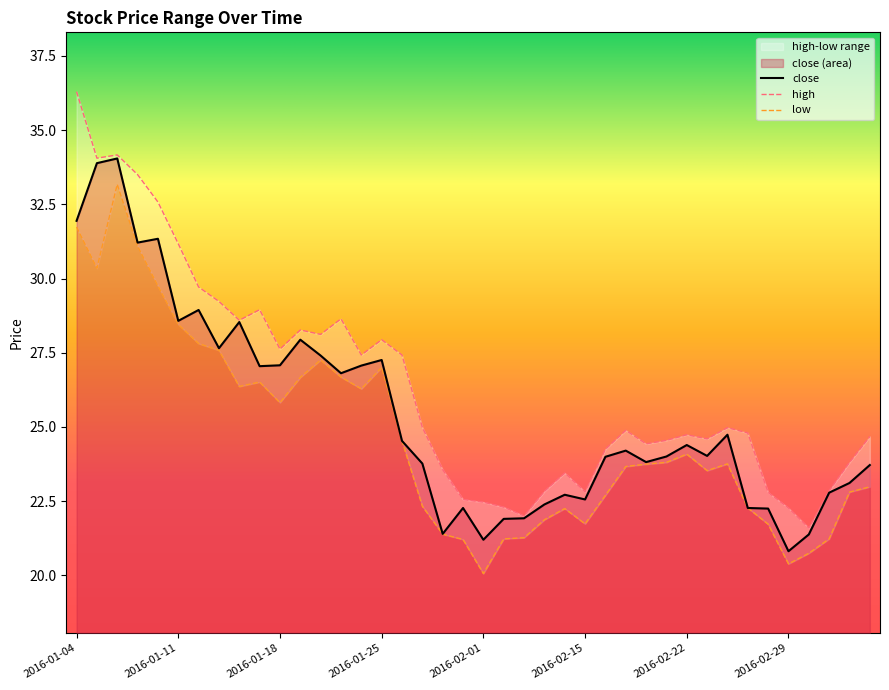

Reading left to right, transcribe all the data shown in this chart.

close: 2016-01-04=31.9	2016-01-05=33.9	2016-01-06=34.0	2016-01-07=31.2	2016-01-08=31.3	2016-01-11=28.6	2016-01-12=28.9	2016-01-13=27.6	2016-01-14=28.5	2016-01-15=27.0	2016-01-18=27.1	2016-01-19=27.9	2016-01-20=27.4	2016-01-21=26.8	2016-01-22=27.1	2016-01-25=27.3	2016-01-26=24.5	2016-01-27=23.8	2016-01-28=21.4	2016-01-29=22.3	2016-02-01=21.2	2016-02-02=21.9	2016-02-03=21.9	2016-02-04=22.4	2016-02-05=22.7	2016-02-15=22.6	2016-02-16=24.0	2016-02-17=24.2	2016-02-18=23.8	2016-02-19=24.0	2016-02-22=24.4	2016-02-23=24.0	2016-02-24=24.7	2016-02-25=22.3	2016-02-26=22.2	2016-02-29=20.8	2016-03-01=21.4	2016-03-02=22.8	2016-03-03=23.1	2016-03-04=23.7
high: 2016-01-04=36.3	2016-01-05=34.1	2016-01-06=34.2	2016-01-07=33.5	2016-01-08=32.6	2016-01-11=31.2	2016-01-12=29.7	2016-01-13=29.2	2016-01-14=28.6	2016-01-15=28.9	2016-01-18=27.6	2016-01-19=28.3	2016-01-20=28.1	2016-01-21=28.6	2016-01-22=27.4	2016-01-25=27.9	2016-01-26=27.4	2016-01-27=25.0	2016-01-28=23.6	2016-01-29=22.6	2016-02-01=22.5	2016-02-02=22.3	2016-02-03=22.0	2016-02-04=22.8	2016-02-05=23.4	2016-02-15=22.8	2016-02-16=24.2	2016-02-17=24.9	2016-02-18=24.4	2016-02-19=24.5	2016-02-22=24.7	2016-02-23=24.6	2016-02-24=25.0	2016-02-25=24.8	2016-02-26=22.8	2016-02-29=22.3	2016-03-01=21.6	2016-03-02=22.8	2016-03-03=23.8	2016-03-04=24.7
low: 2016-01-04=31.7	2016-01-05=30.3	2016-01-06=33.2	2016-01-07=31.1	2016-01-08=29.8	2016-01-11=28.5	2016-01-12=27.8	2016-01-13=27.6	2016-01-14=26.4	2016-01-15=26.5	2016-01-18=25.8	2016-01-19=26.7	2016-01-20=27.3	2016-01-21=26.7	2016-01-22=26.3	2016-01-25=27.0	2016-01-26=24.5	2016-01-27=22.3	2016-01-28=21.4	2016-01-29=21.2	2016-02-01=20.1	2016-02-02=21.2	2016-02-03=21.3	2016-02-04=21.9	2016-02-05=22.2	2016-02-15=21.7	2016-02-16=22.7	2016-02-17=23.7	2016-02-18=23.7	2016-02-19=23.8	2016-02-22=24.1	2016-02-23=23.5	2016-02-24=23.8	2016-02-25=22.3	2016-02-26=21.7	2016-02-29=20.4	2016-03-01=20.7	2016-03-02=21.2	2016-03-03=22.8	2016-03-04=23.0